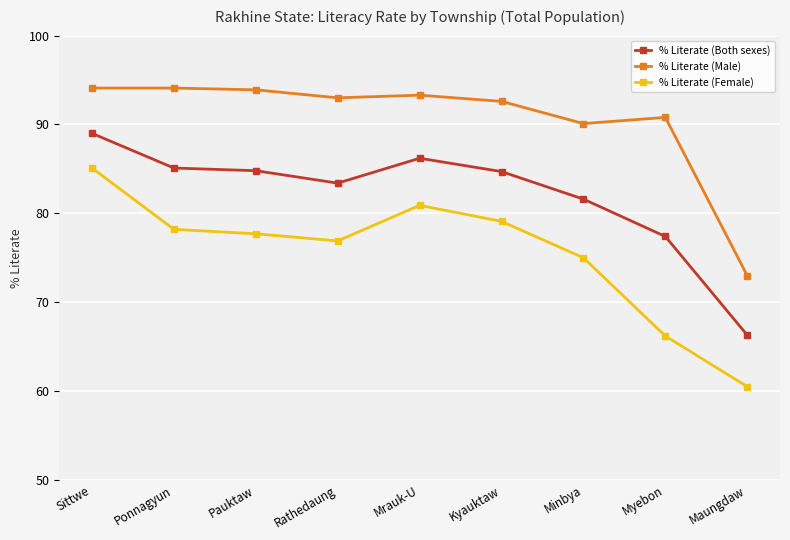

True or false: % Literate (Both sexes) has more than 2 interior local peaks.

False